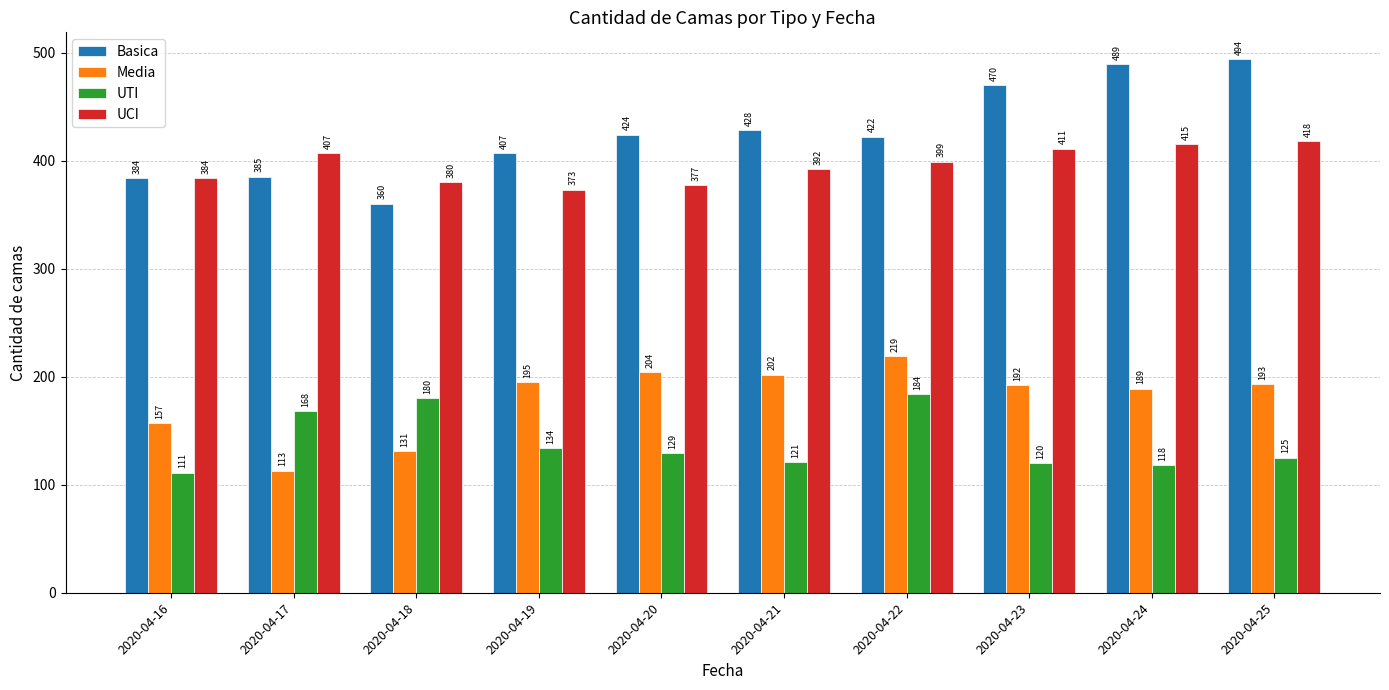

List the series in order of their peak value, lowest first.

UTI, Media, UCI, Basica